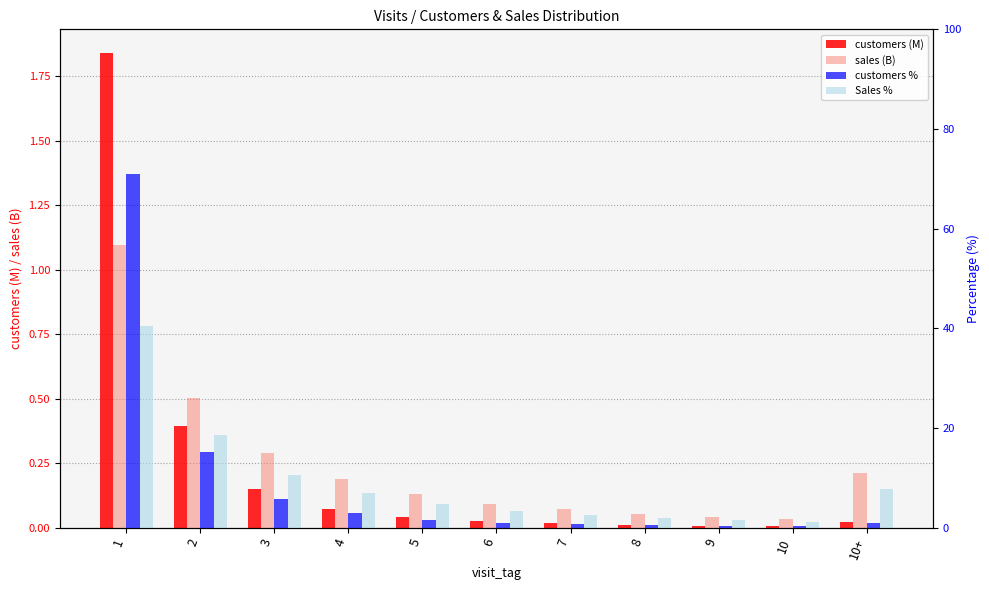

What is the label of the 1st bar from the left?

1